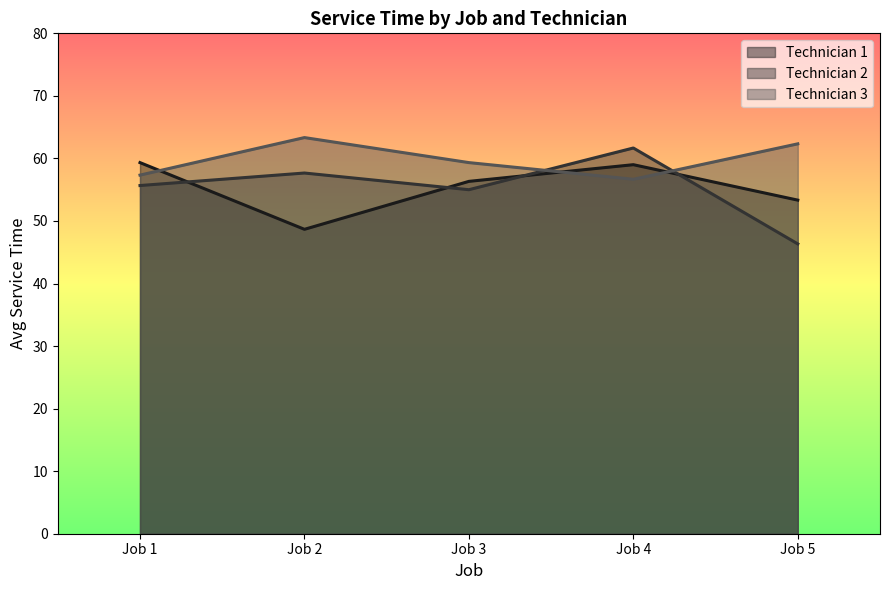

At which category does Technician 2 reach its first local valley?

Job 3